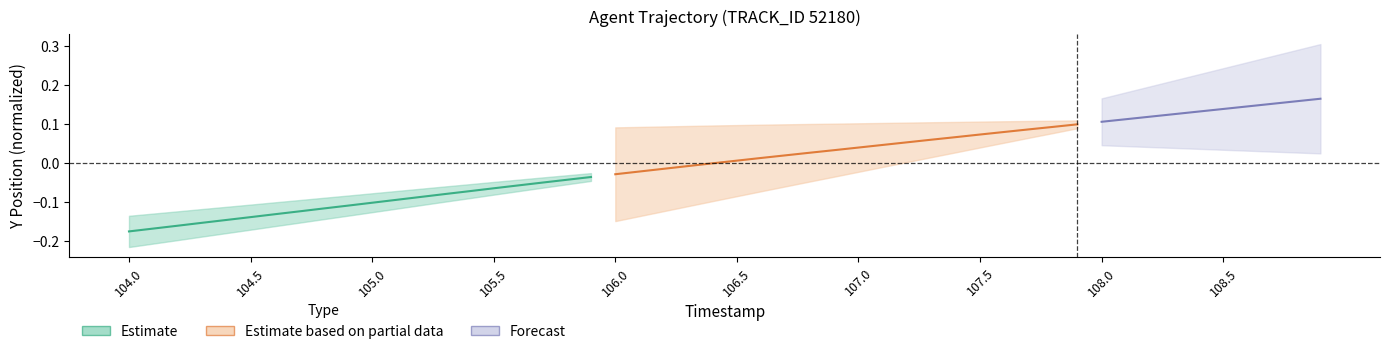

How many values in Estimate_X are below zero?

5